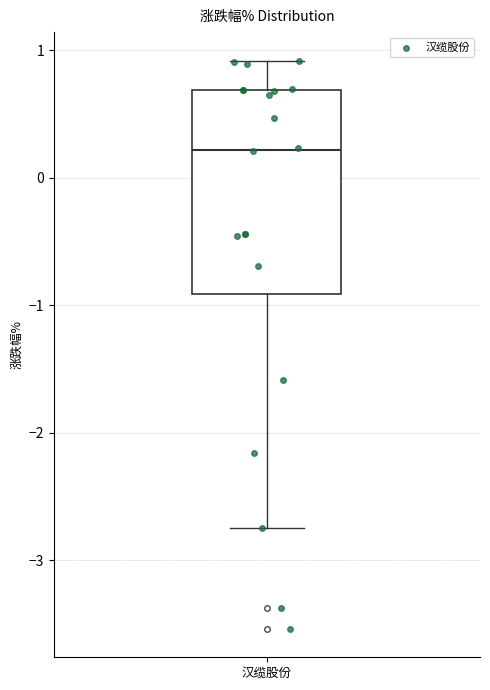

Where does the median line of the box for 汉缆股份 sit on the y-axis? The values are not printed on the chart, so give them approximately, as read against the axis.

0.2